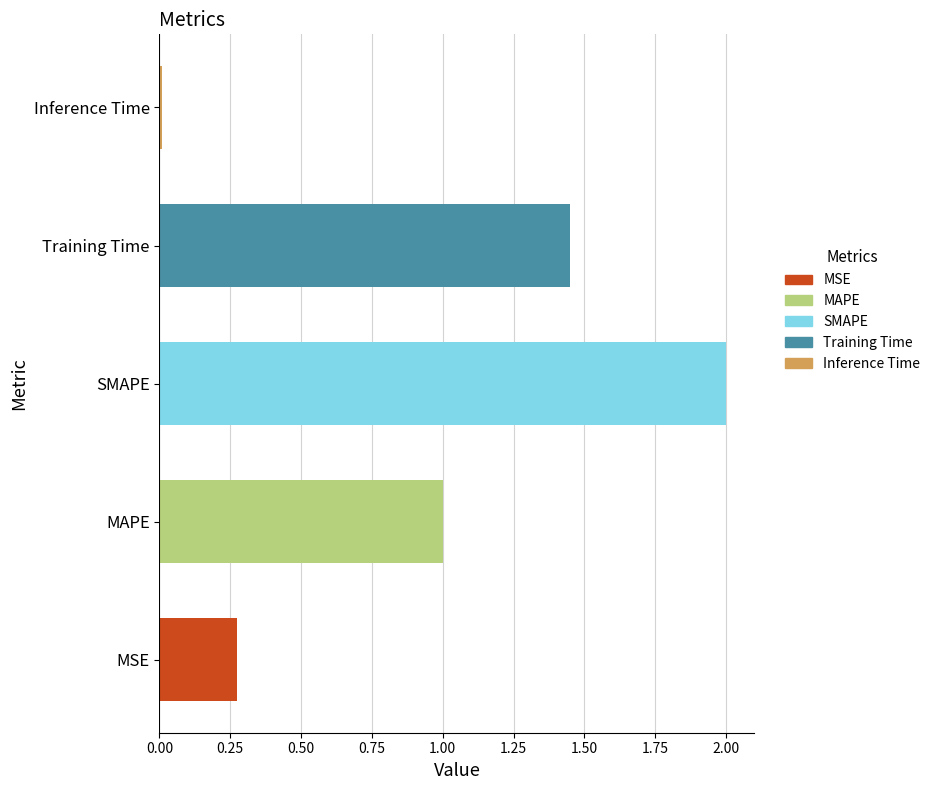

Is it true that the value at Training Time is 2.4?

False